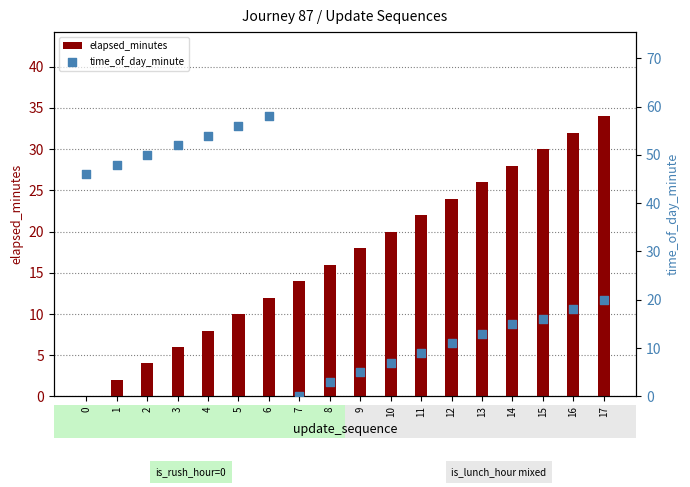

What are all the series names shown in the legend?

elapsed_minutes, time_of_day_minute